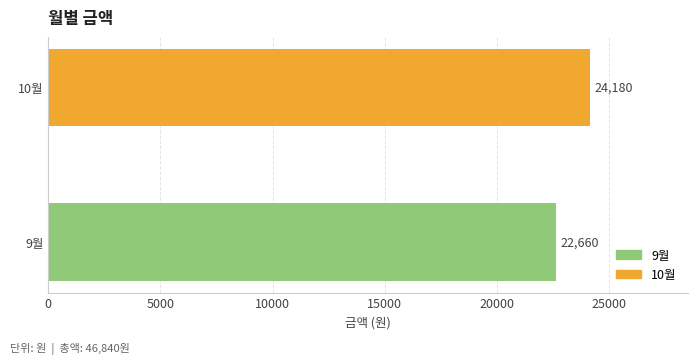

What is the difference between the values at 10월 and 9월?

1520